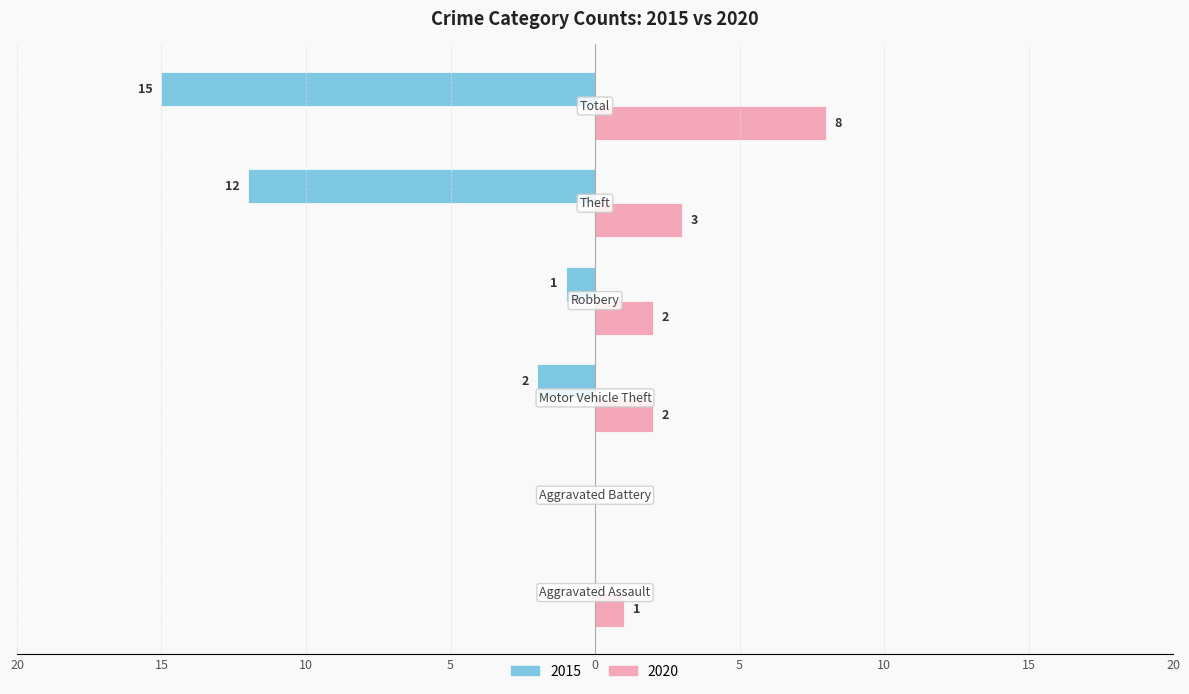

What are all the series names shown in the legend?

2015, 2020